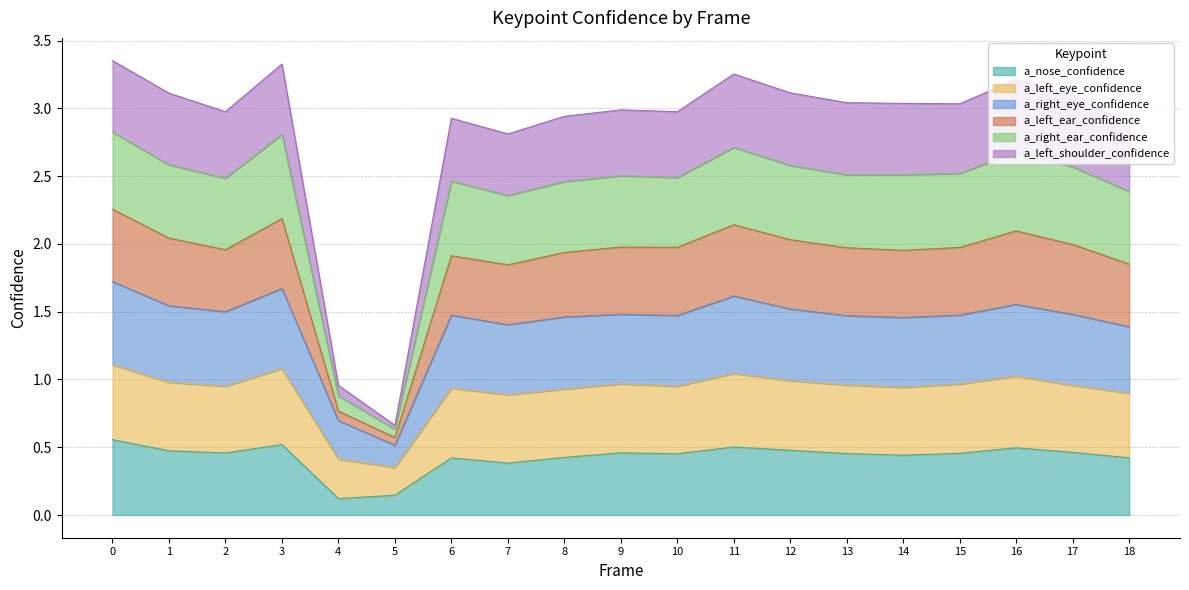

True or false: a_left_ear_confidence and a_right_eye_confidence cross at least once.

False